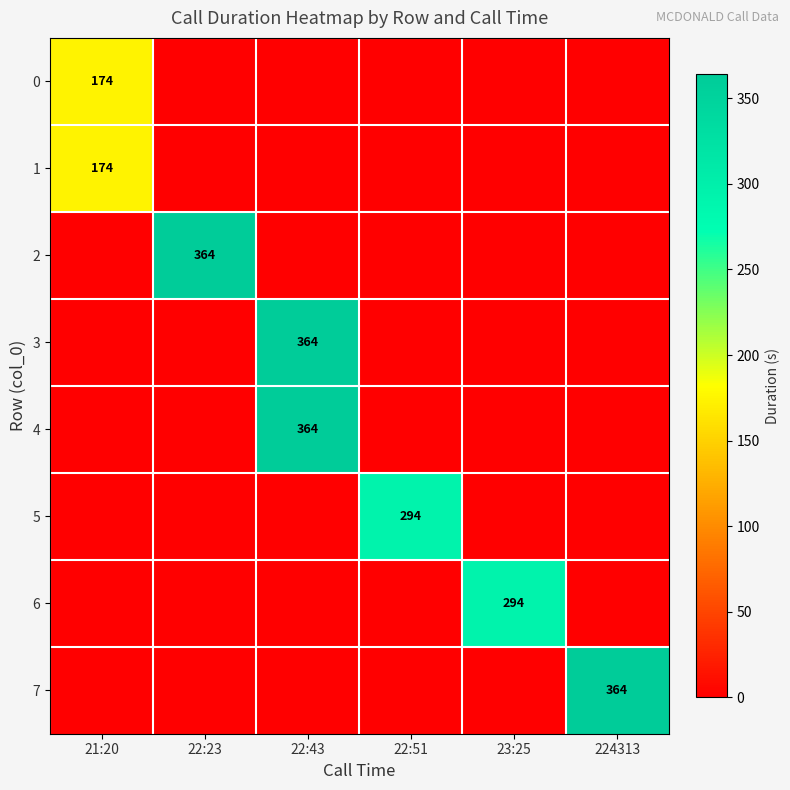

At which category does the chart reach its minimum across all series?

22:23